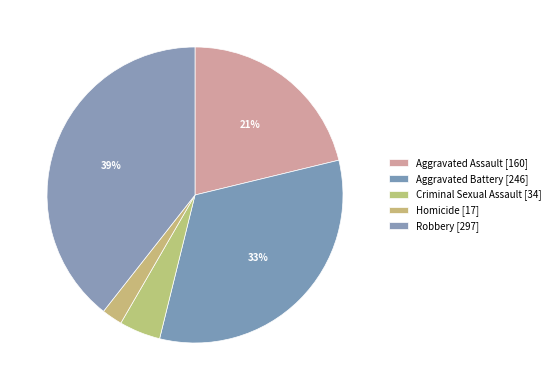

To the nearest percent, what is the difference between the Homicide and Criminal Sexual Assault slice percentages?

2%